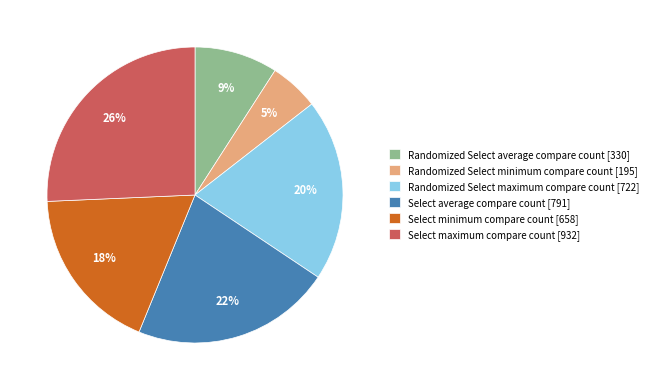

The Randomized Select minimum compare count slice represents 1% of the pie. True or false?

False